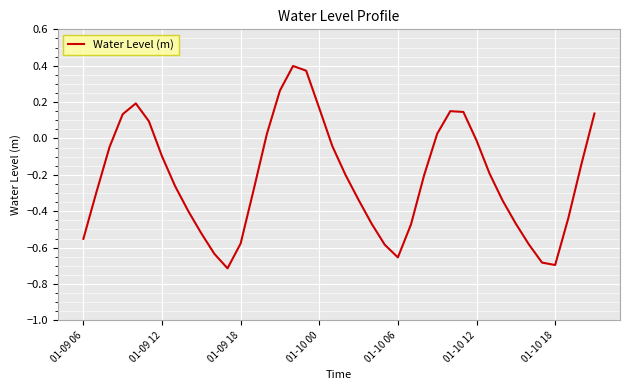

What is the difference between the maximum and minimum values?

1.1